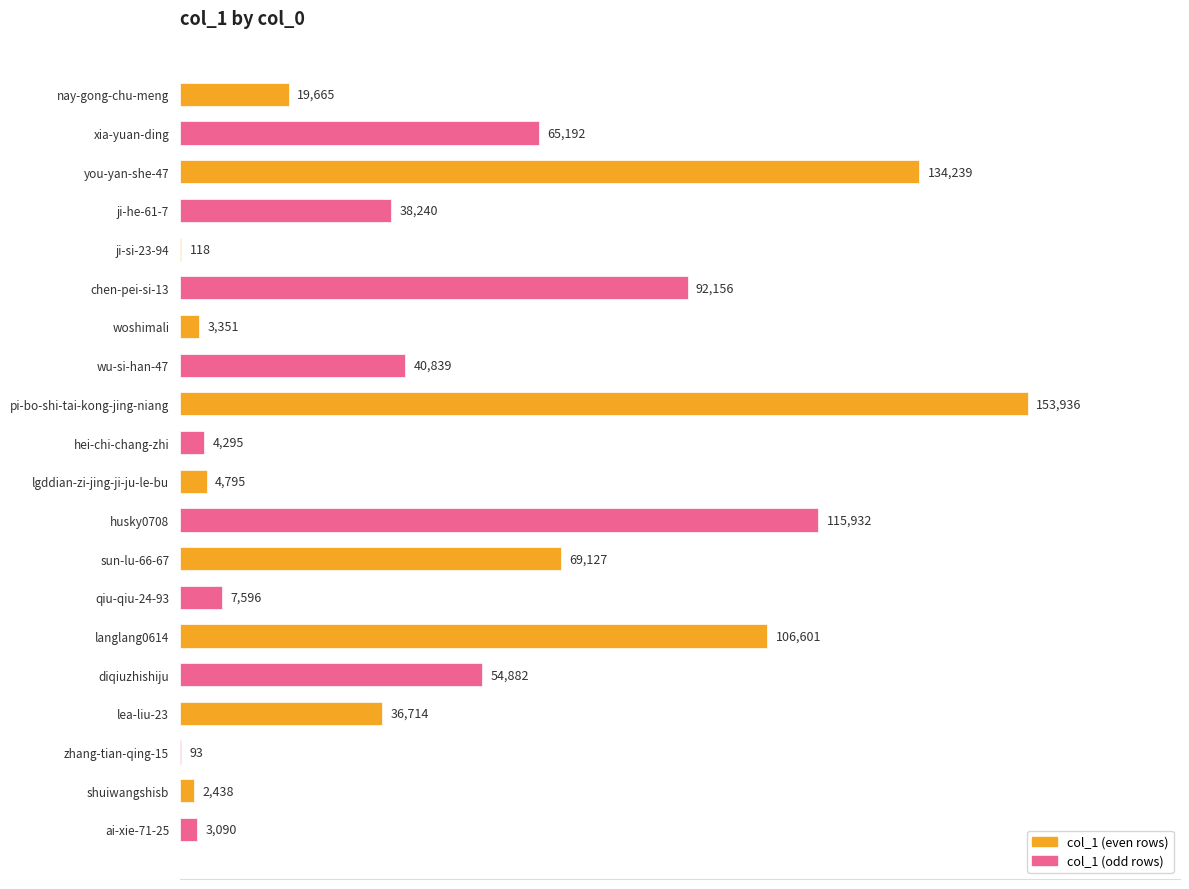

At which label is the value closest to 77014?

sun-lu-66-67